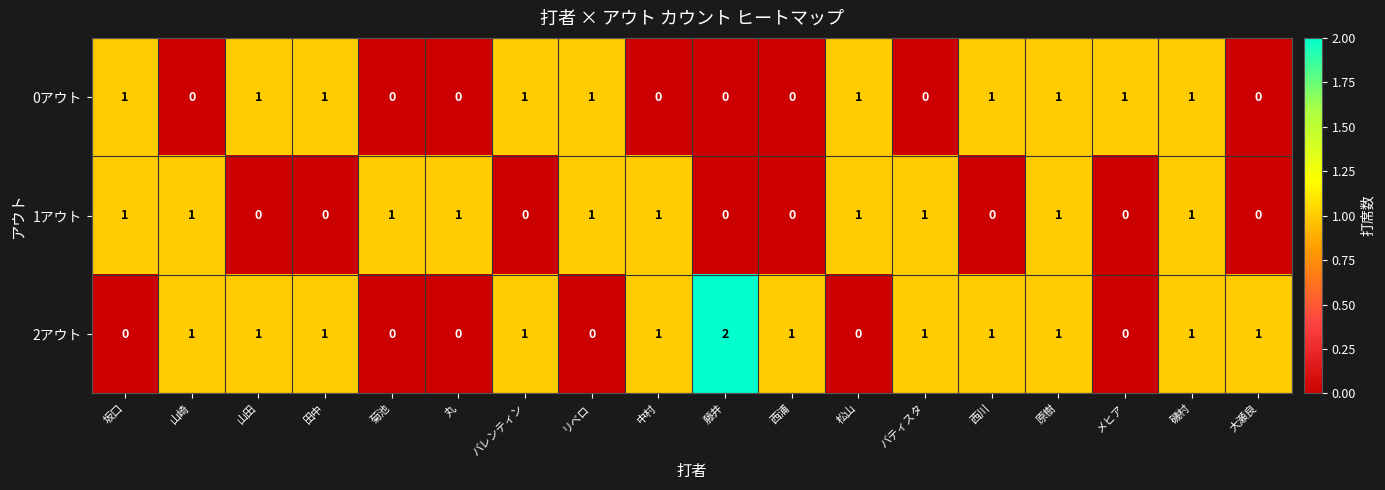

What is the sum of all 0アウト values?

10